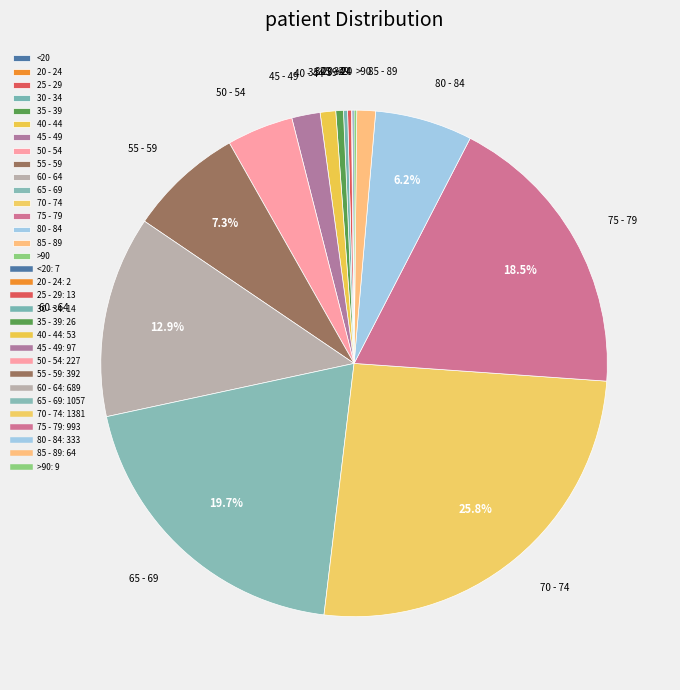

To the nearest percent, what portion does 45 - 49 represent?

2%